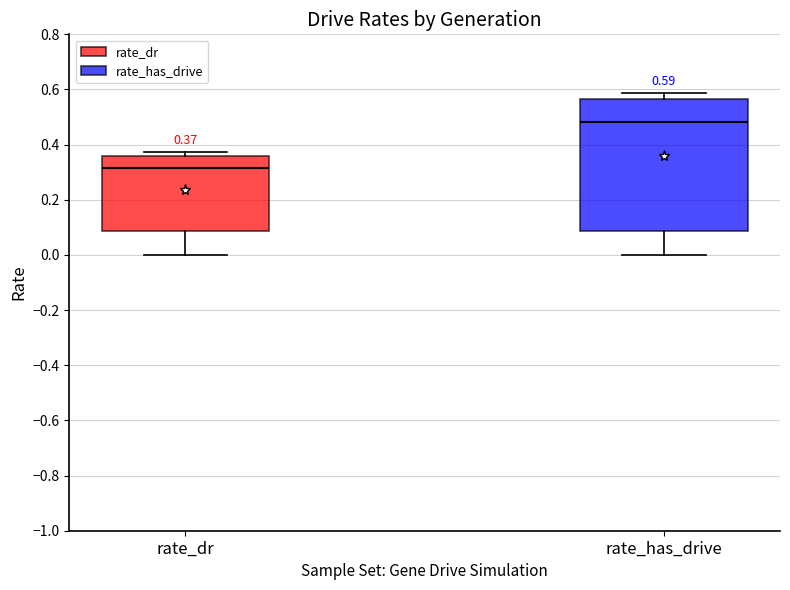

Comparing the boxes themselves (not the whiskers), which one is the tallest?

rate_has_drive